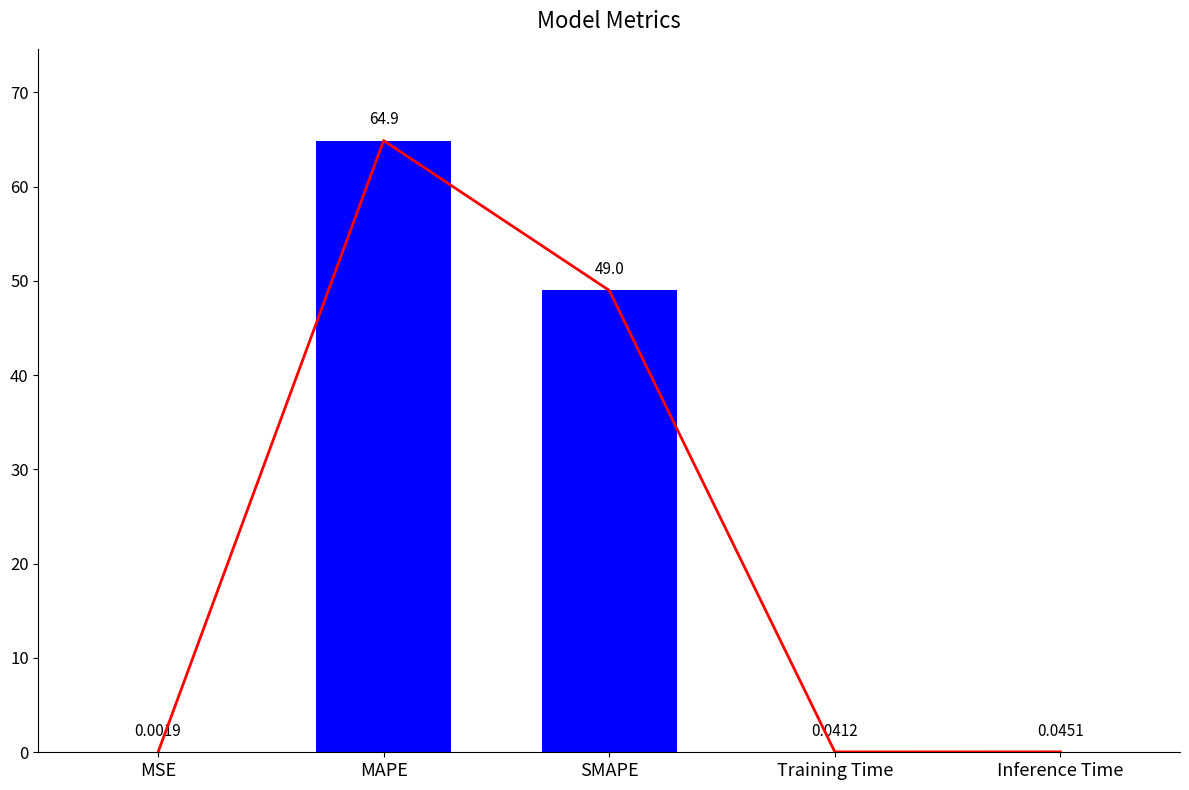

What is the sum of the values at Training Time and Inference Time?

0.1